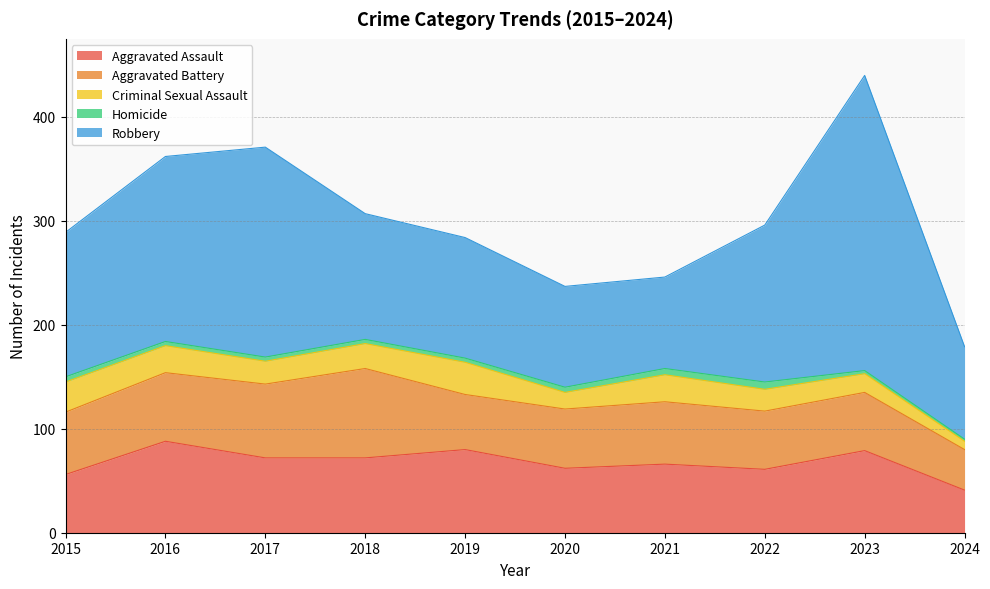

How many data points in Homicide are less than 4?

2